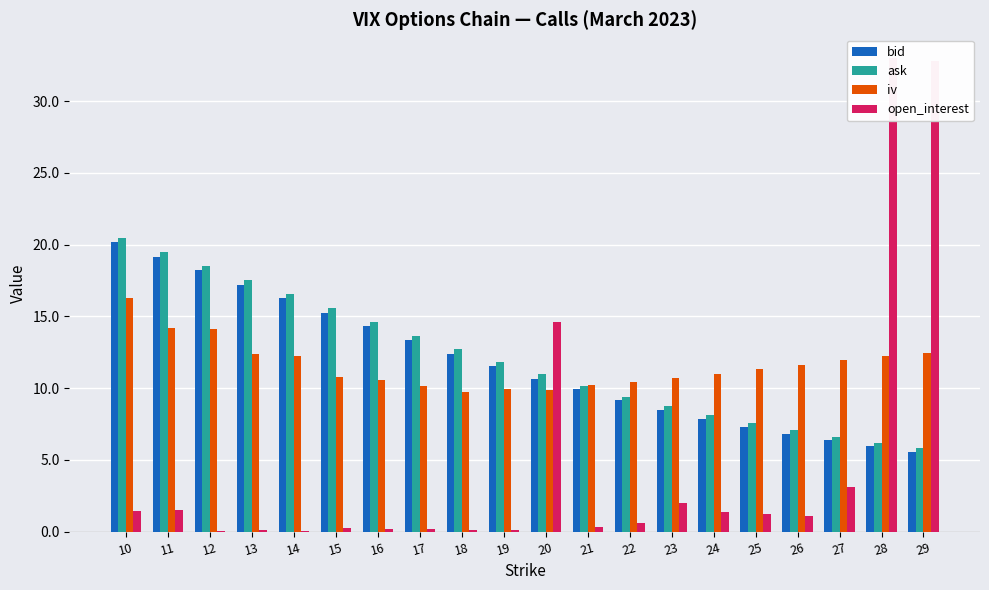

How many groups of bars are there?

20